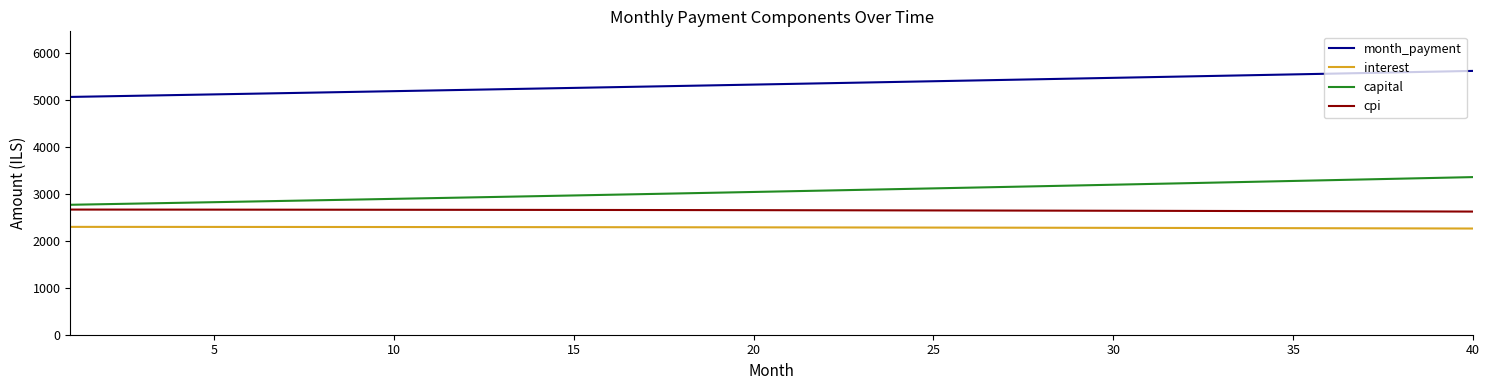

True or false: interest and month_payment intersect in this chart.

False